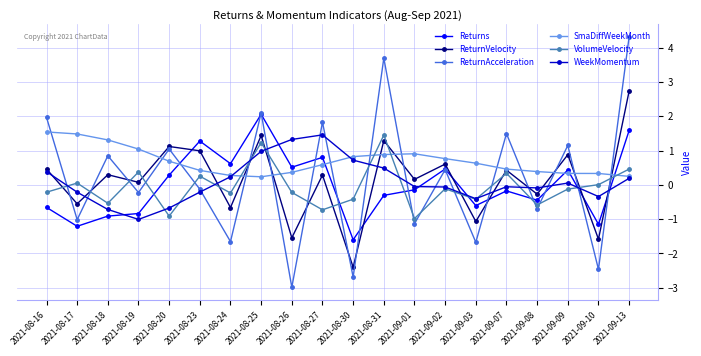

What is the spread (max minus min) of values at 2021-08-25?

1.9